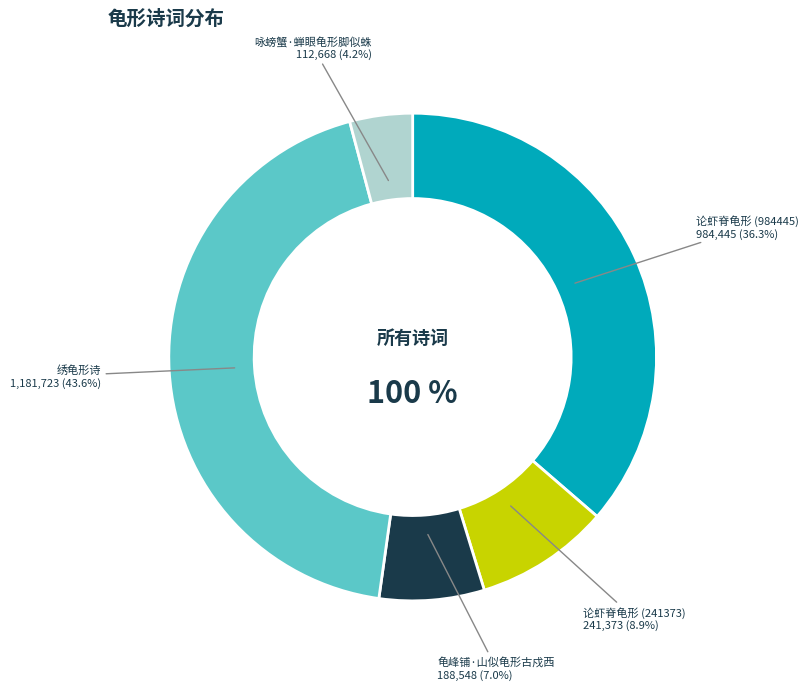

What percentage is the 绣龟形诗 slice, to the nearest percent?

44%